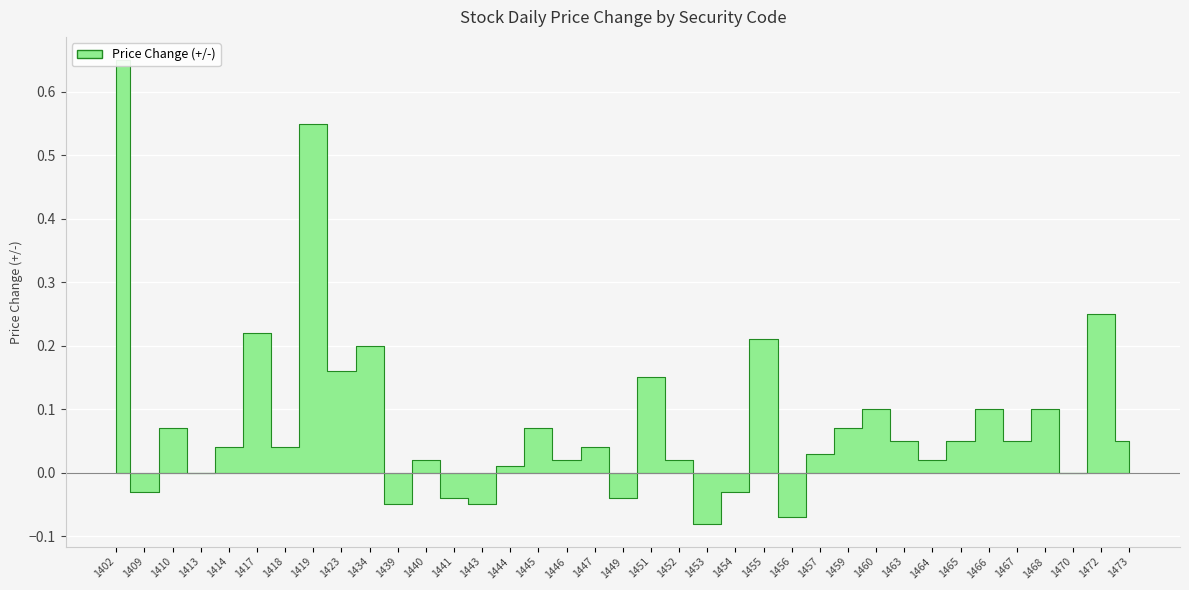

The chart shows a value of 0.1 at 1423. True or false?

False